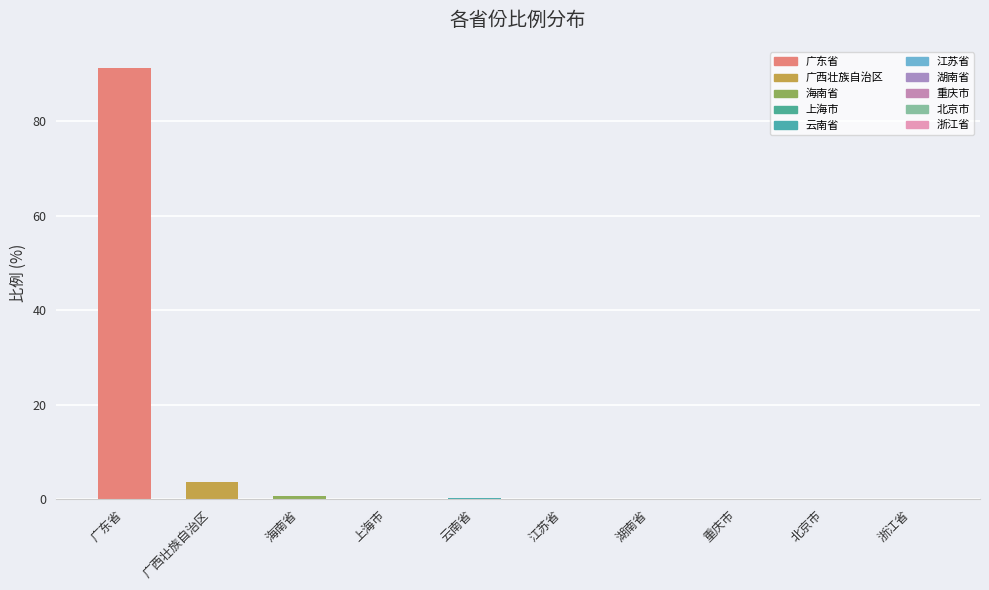

What is the difference between the values at 海南省 and 北京市?

0.5